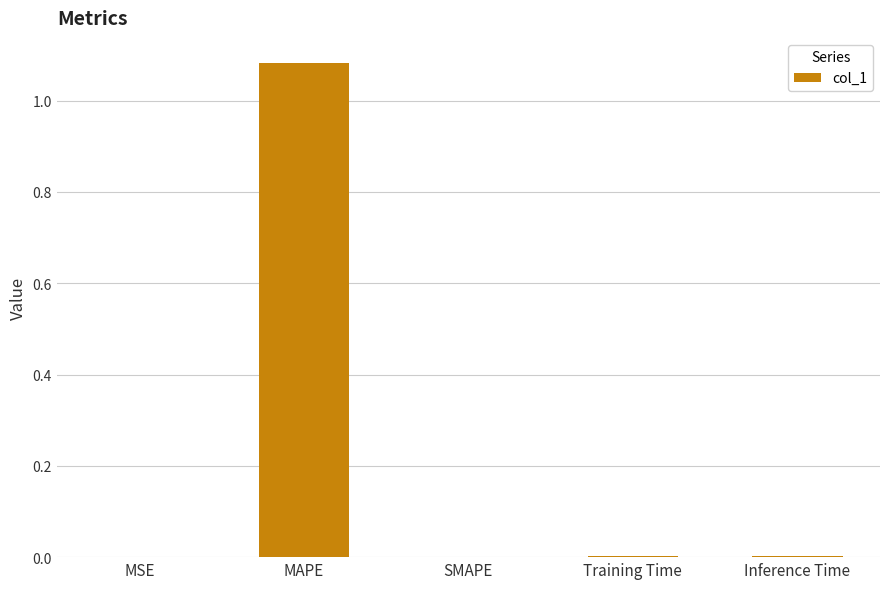

Which label corresponds to the largest value in the chart?

MAPE